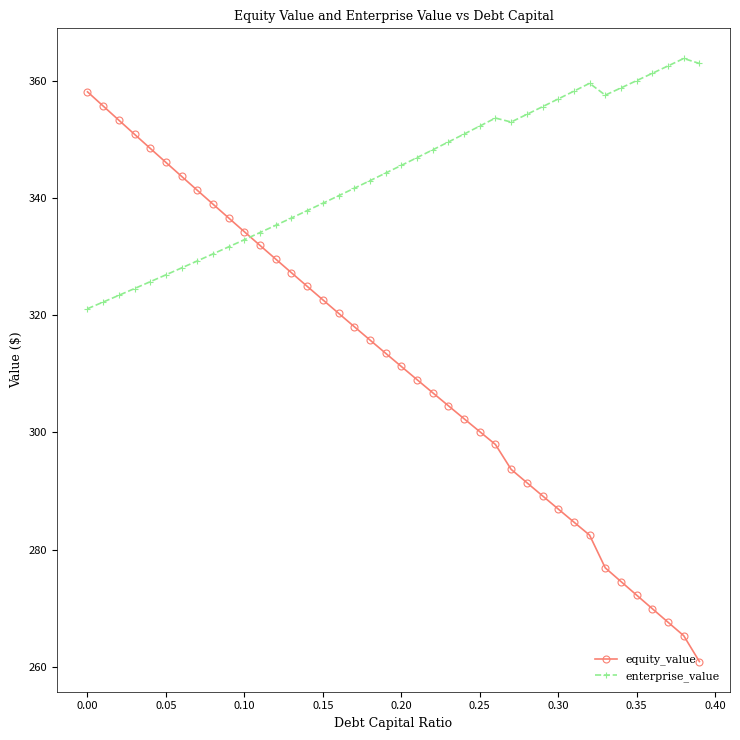

Rank the series by their maximum value, from highest to lowest.

enterprise_value, equity_value